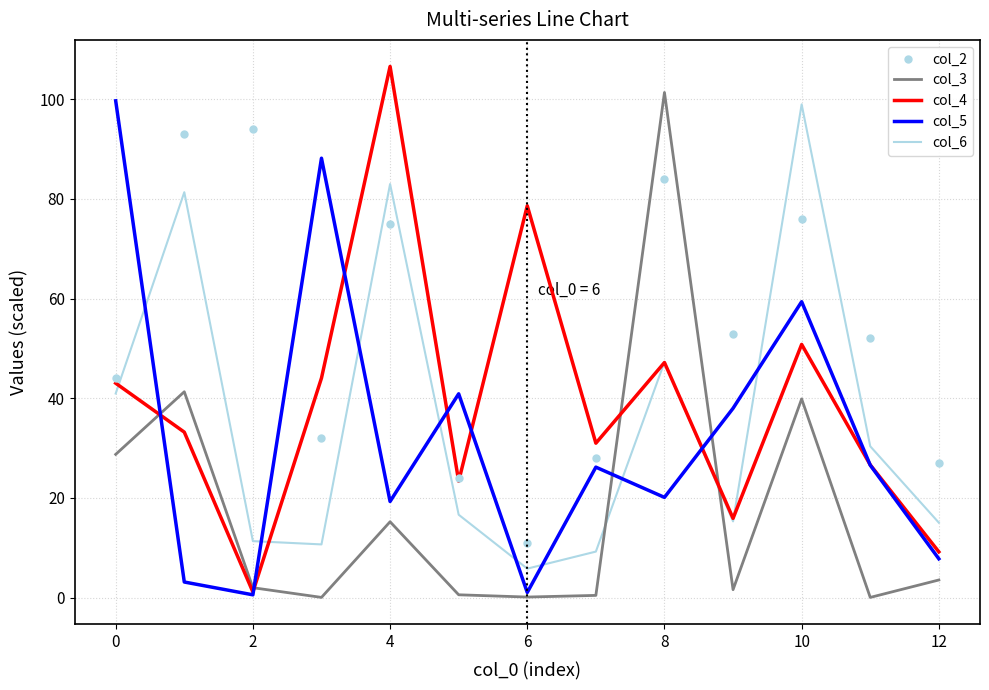

Which series has the largest total across all categories?

col_2